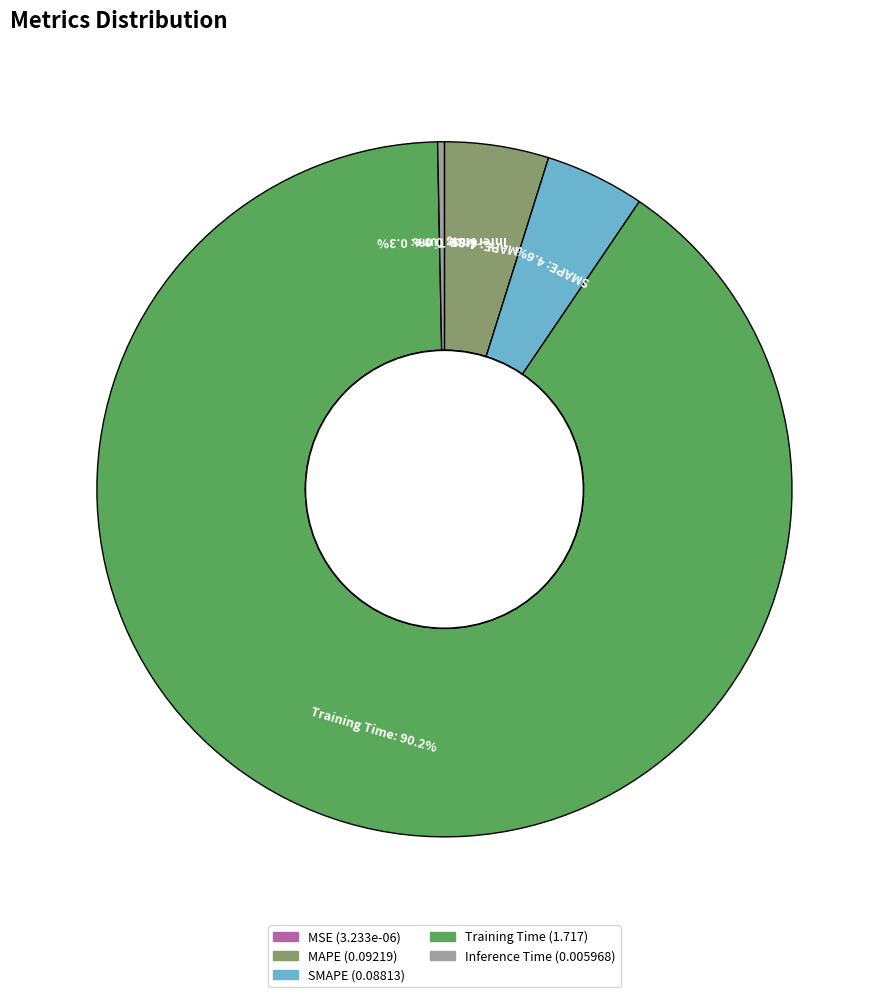

Between MAPE and Inference Time, which is larger?

MAPE